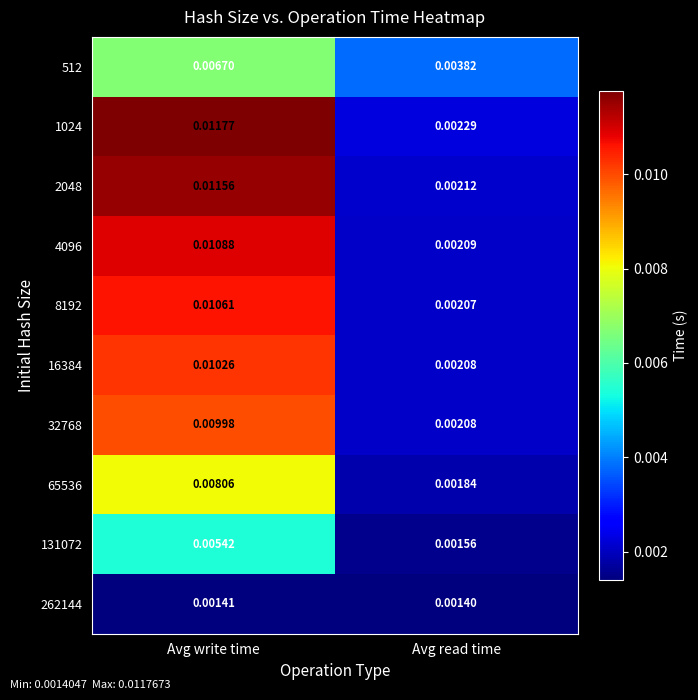

Where is 16384 nearest to the value 0?

Avg read time